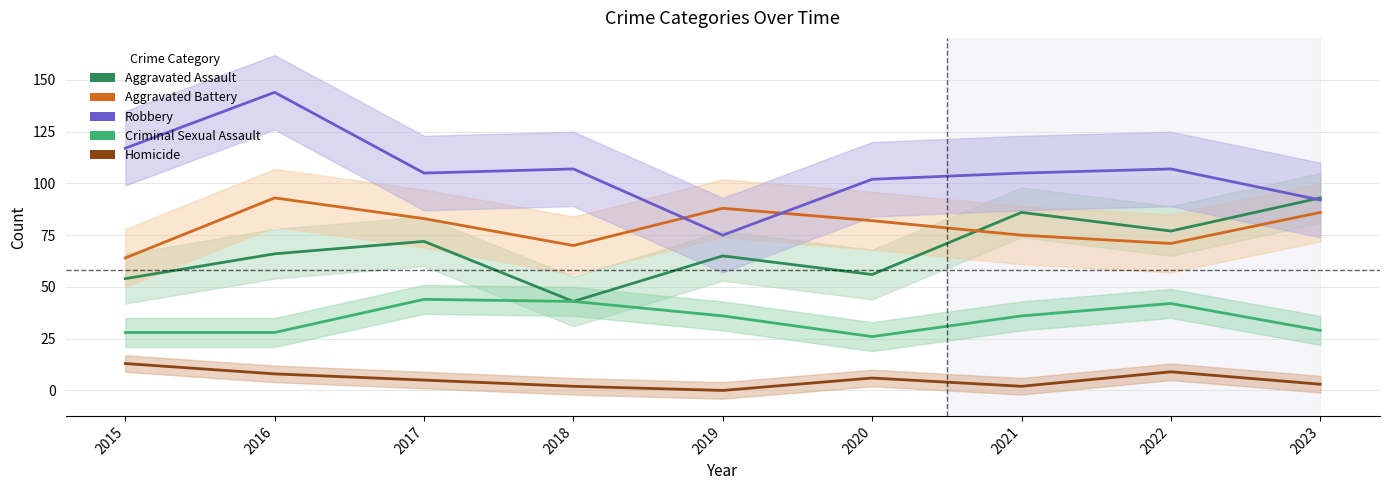

At how many categories does at least one series exceed 28?

9